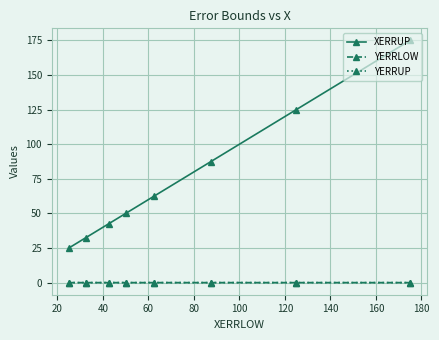

True or false: YERRUP and XERRUP intersect in this chart.

False